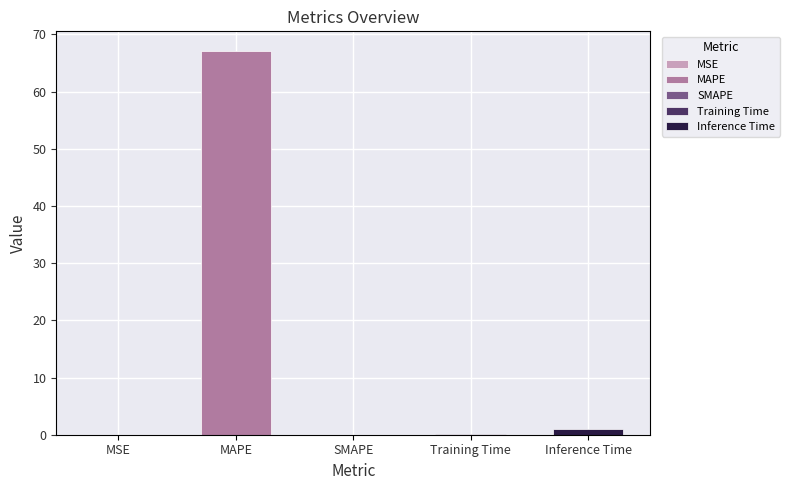

Are the bars horizontal?

No